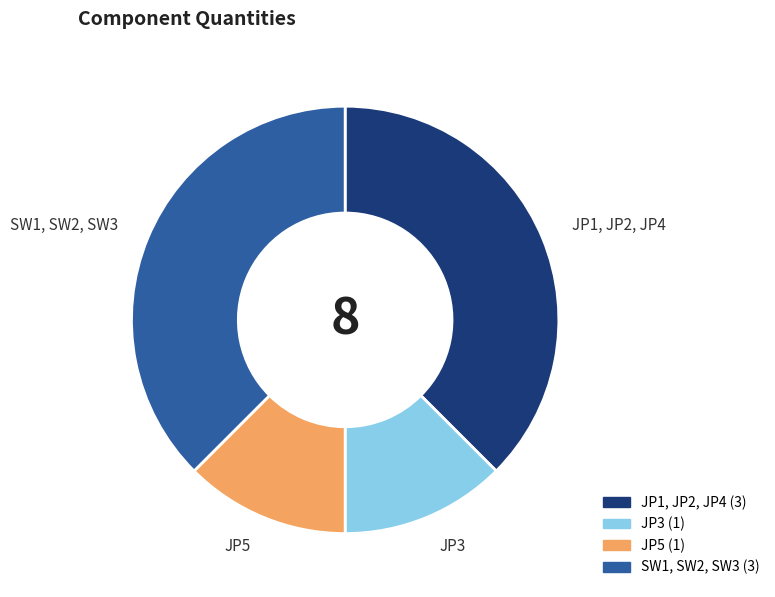

Is there a majority slice in this chart?

No